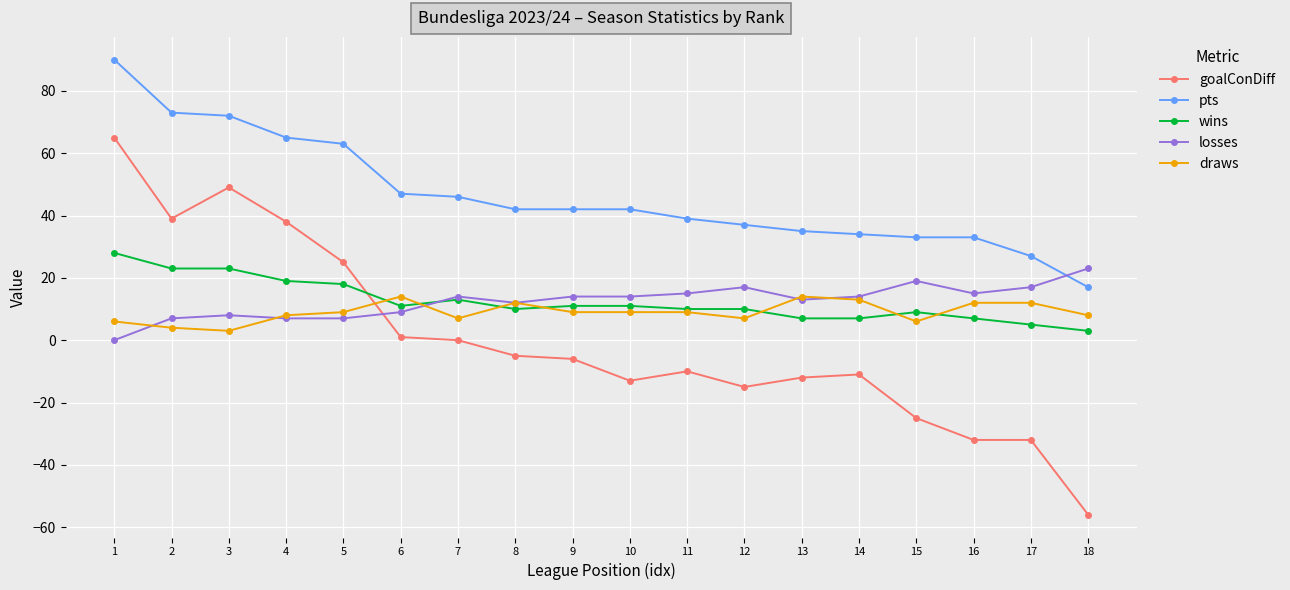

Which series changed the most between 3 and 8?

goalConDiff